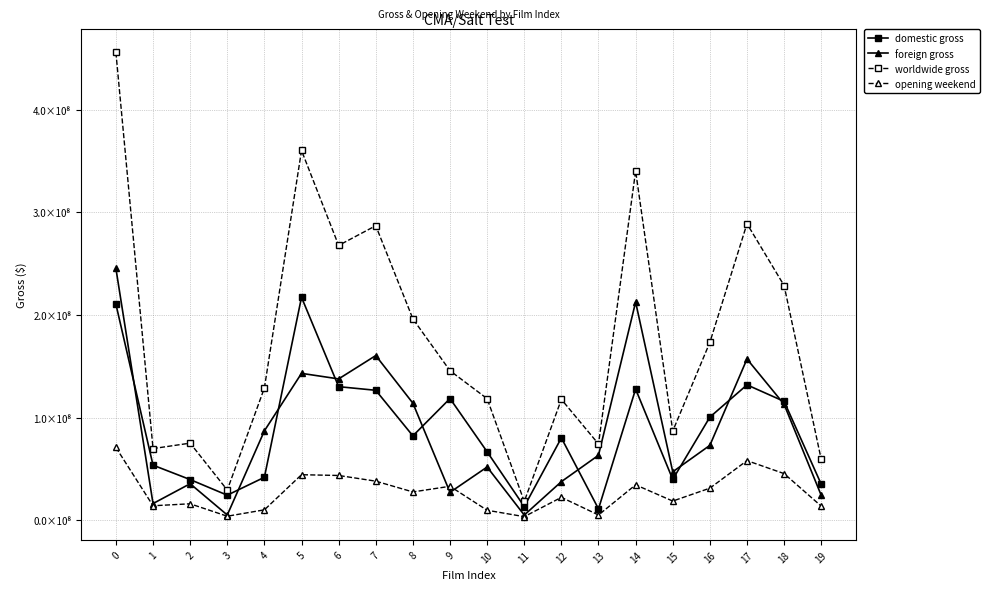

What is the value of the domestic gross point at the 5th from the left?

41797066